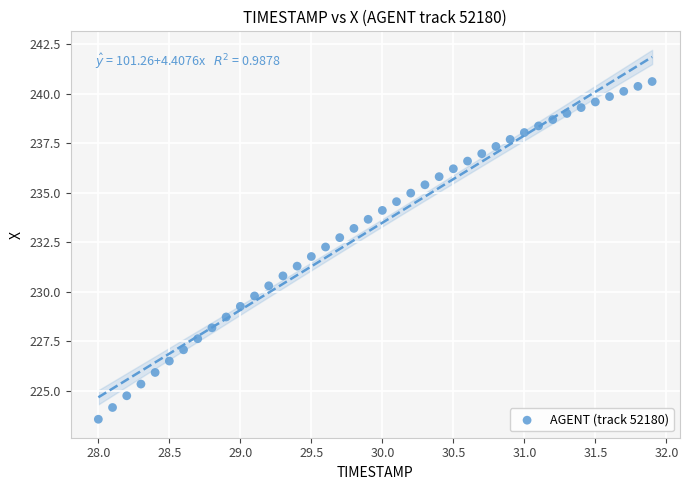

What is the range of X values (max minus min)?

3.9